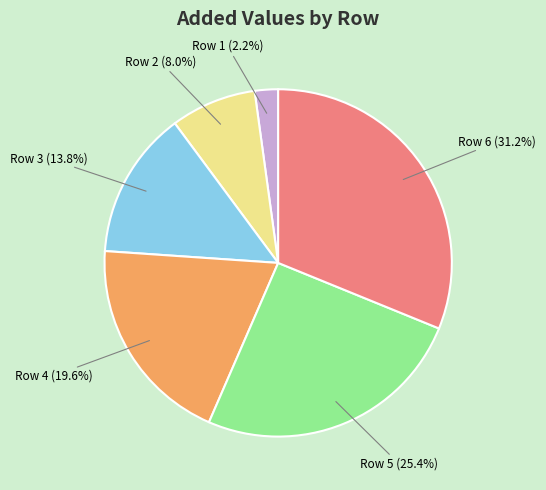

Does Row 4 (19.6%) account for over 50% of the chart?

No